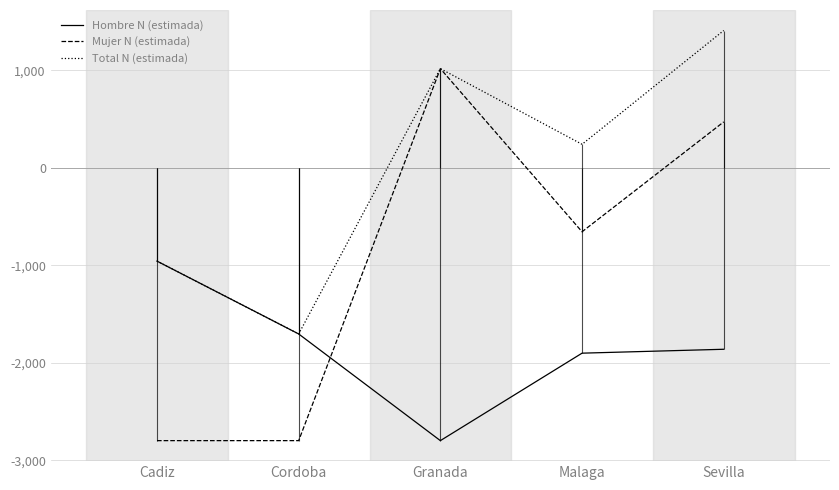

Reading left to right, list all the values displayed in this chart.

Hombre N (estimada): Cadiz=-958	Cordoba=-1705	Granada=-2799	Malaga=-1902	Sevilla=-1862
Mujer N (estimada): Cadiz=-2799	Cordoba=-2799	Granada=1016	Malaga=-657	Sevilla=470
Total N (estimada): Cadiz=-958	Cordoba=-1705	Granada=1016	Malaga=240	Sevilla=1407